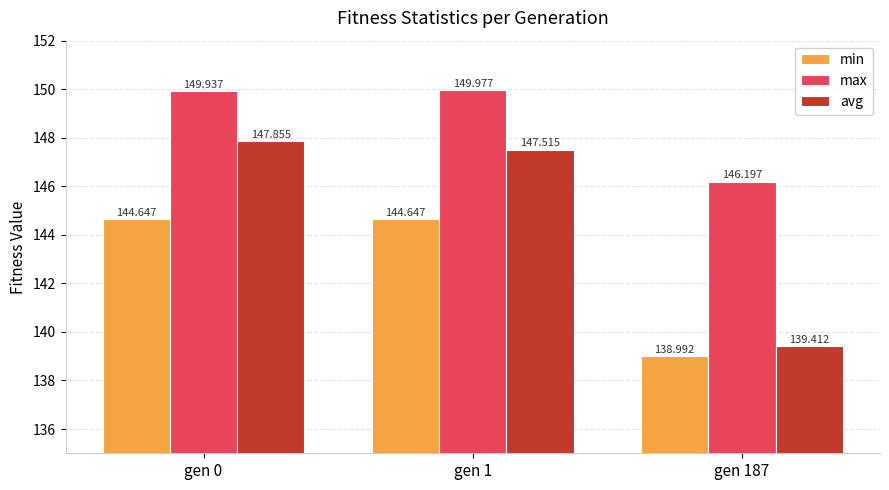

What is the average value of the max series?

148.7